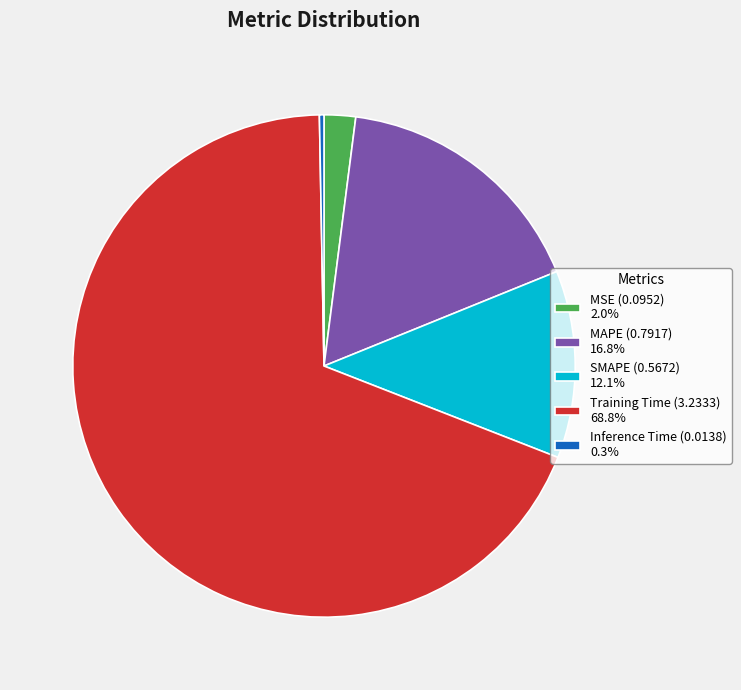

Do MSE and SMAPE together represent more than half of the pie?

No